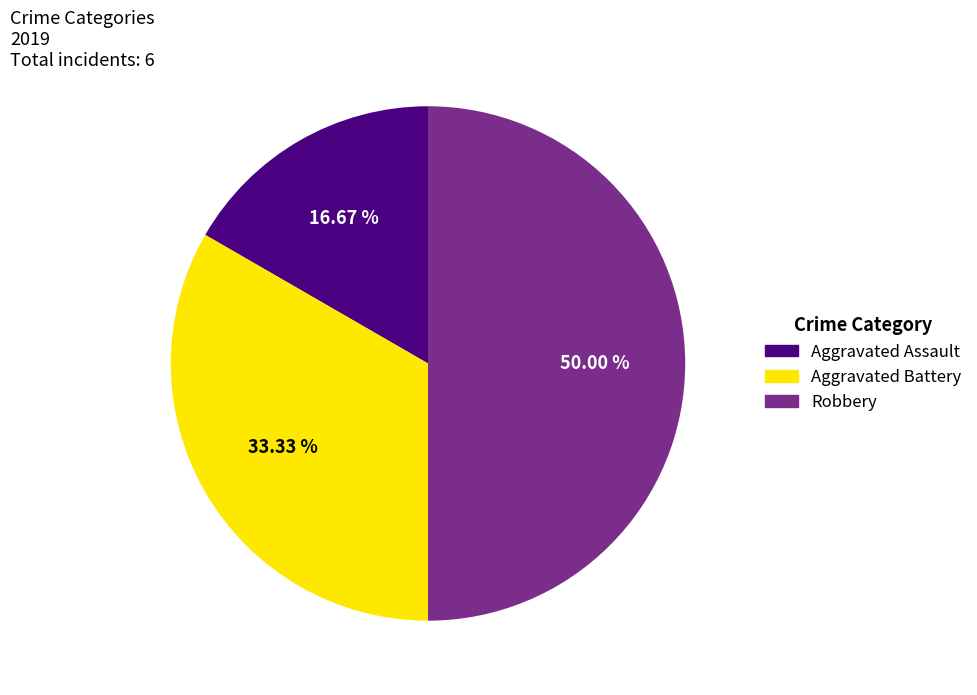

To the nearest percent, what portion does Aggravated Battery represent?

33%